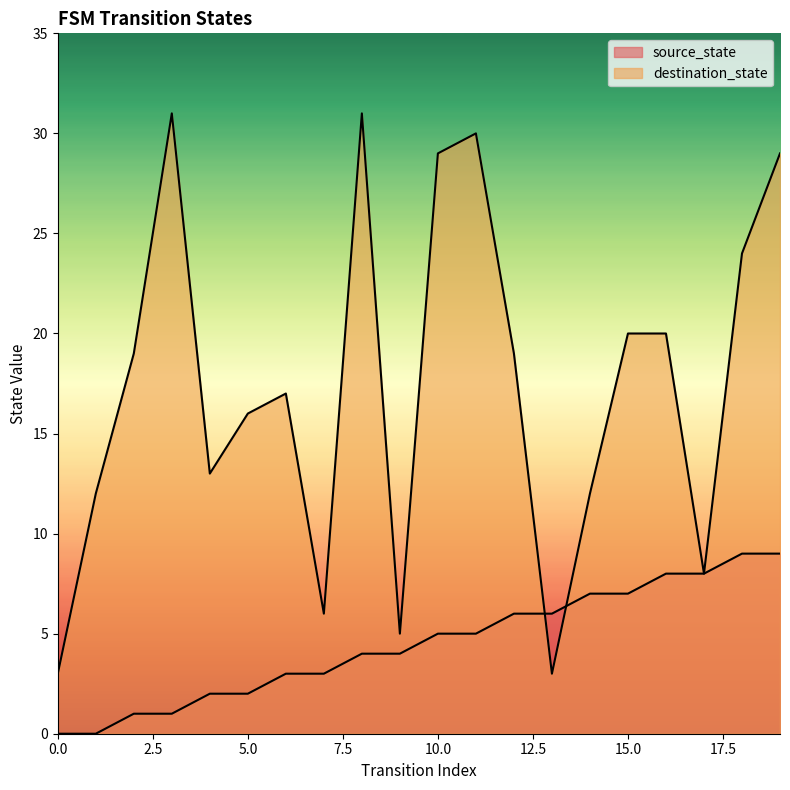

At 2, list the series in order from largest to smallest.

destination_state, source_state